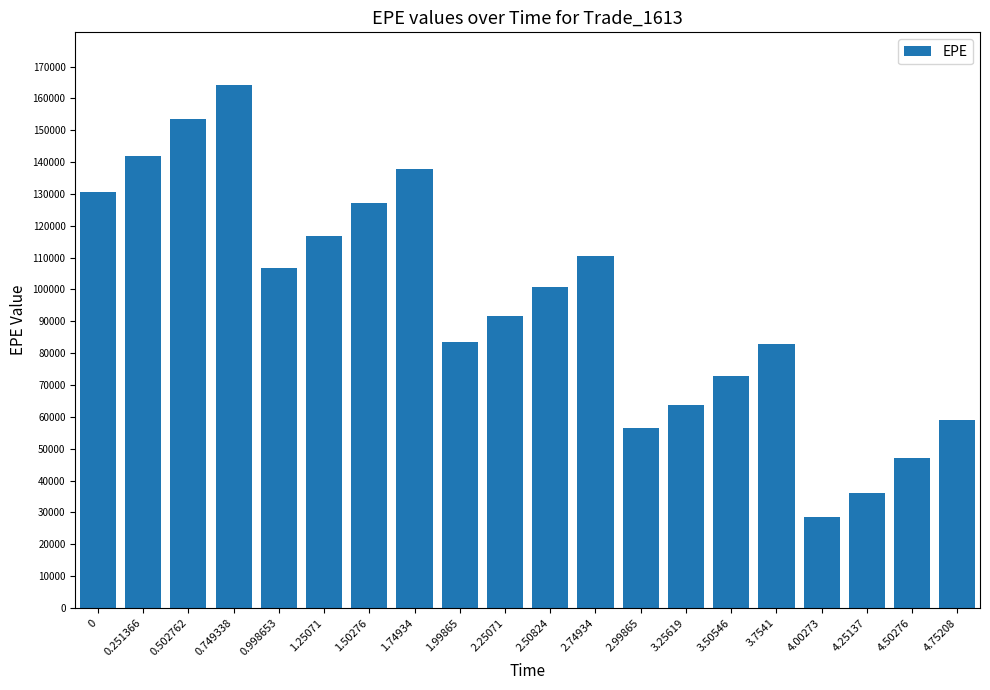

What value does the data have at 2.25071?

91770.7